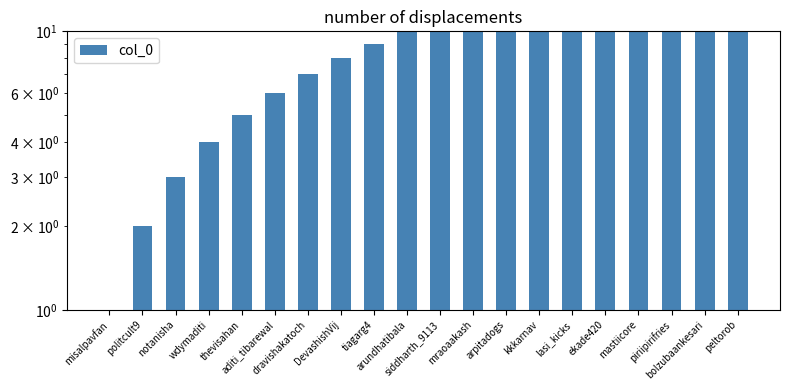

What is the label of the 10th bar from the right?

siddharth_9113